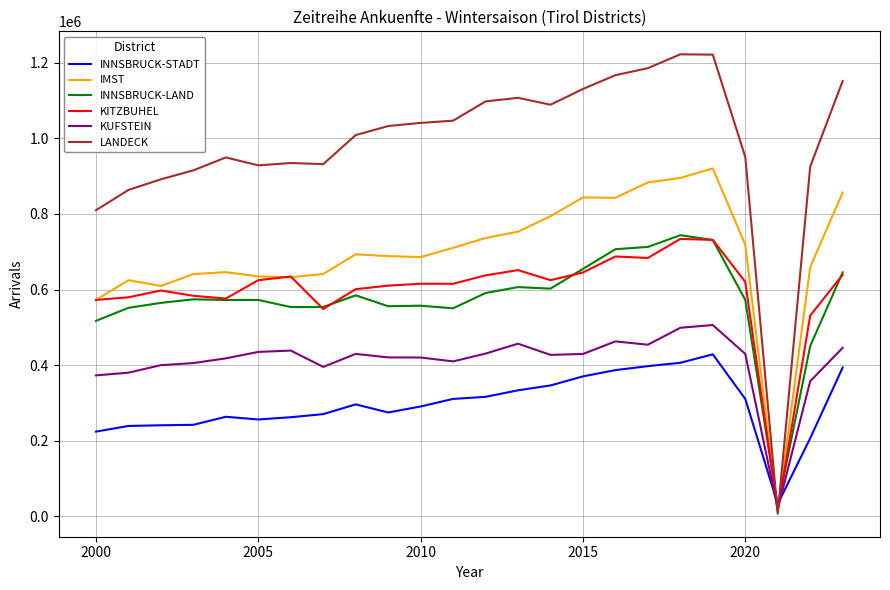

At how many categories does at least one series exceed 976104?

13